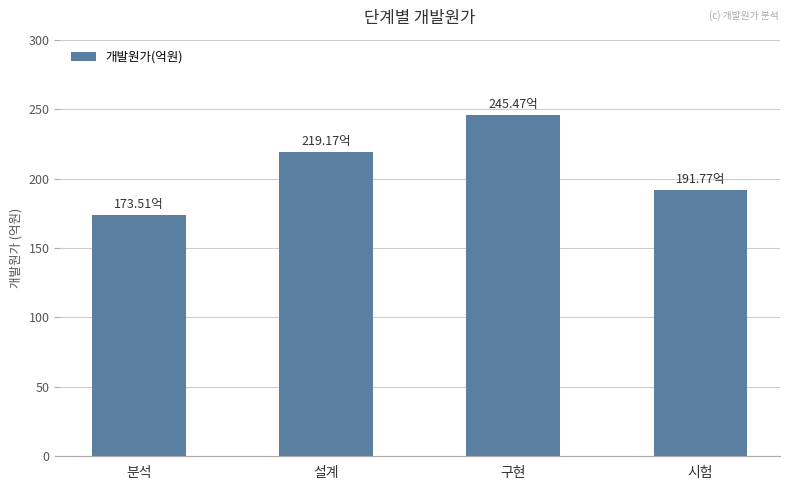

List the labels in order of value, largest first.

구현, 설계, 시험, 분석